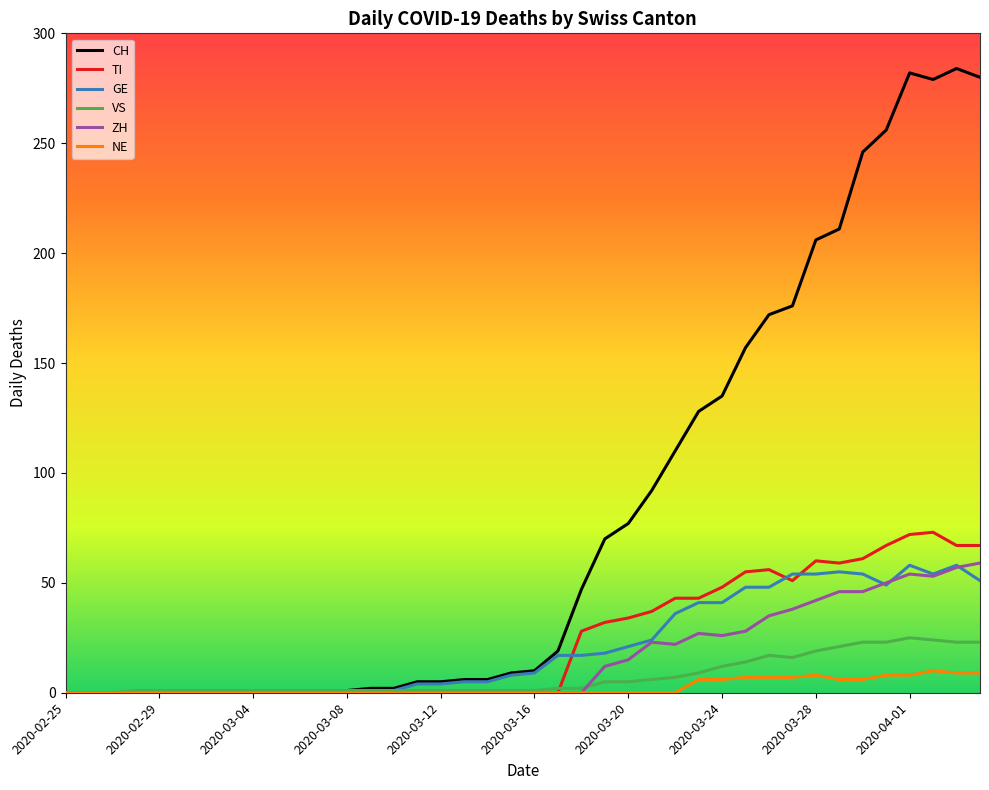

Which series has the largest total across all categories?

CH